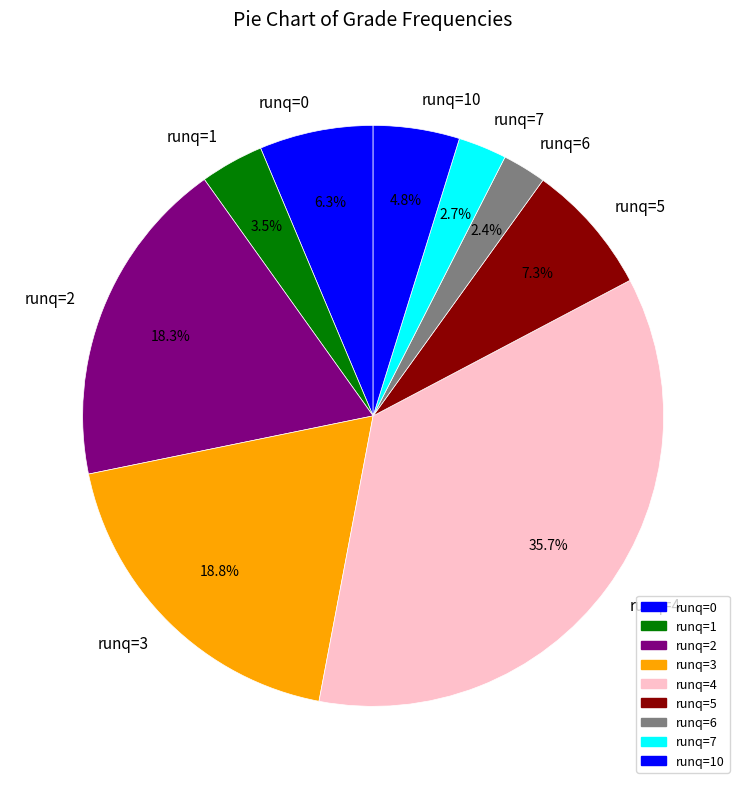

Between runq=10 and runq=0, which is larger?

runq=0